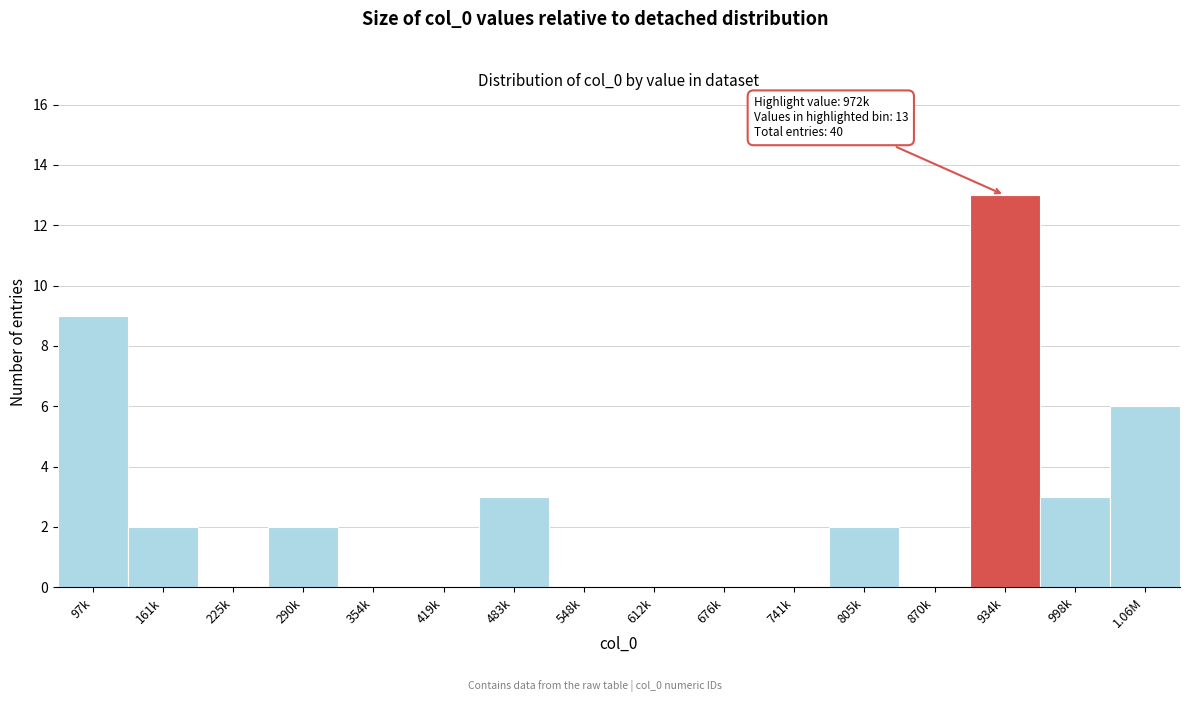

Reading left to right, transcribe all the data shown in this chart.

97k=9	161k=2	225k=0	290k=2	354k=0	419k=0	483k=3	548k=0	612k=0	676k=0	741k=0	805k=2	870k=0	934k=13	998k=3	1.06M=6